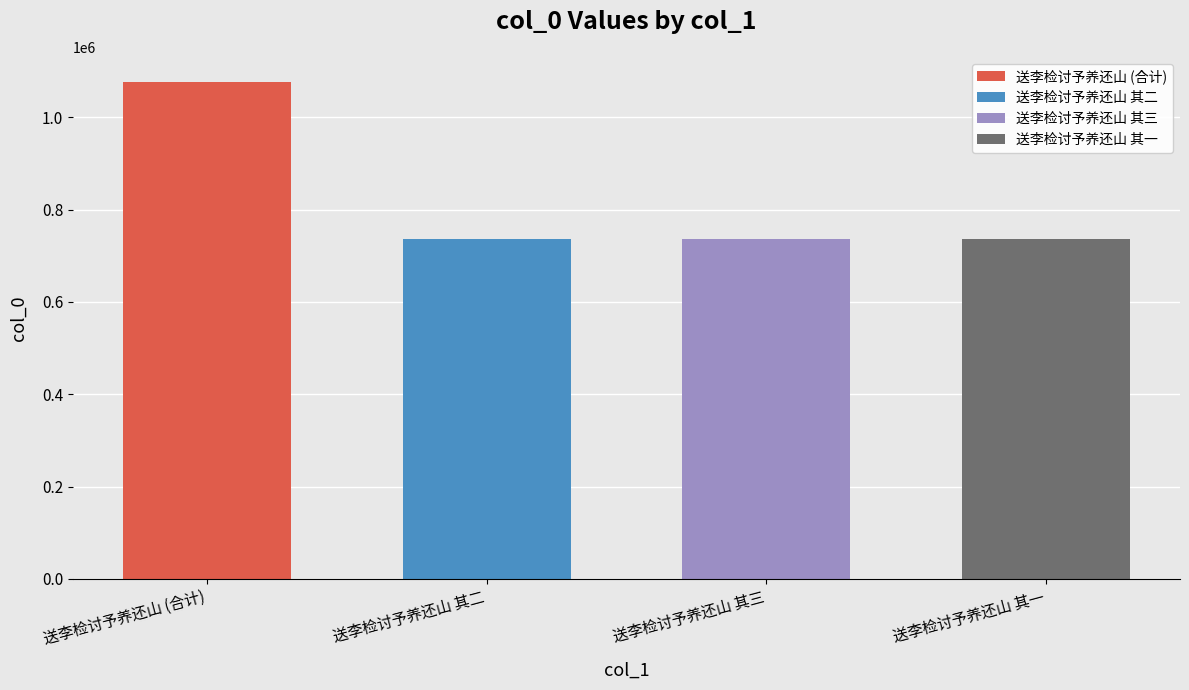

The chart shows a value of 1208599 at 送李检讨予养还山 其三. True or false?

False